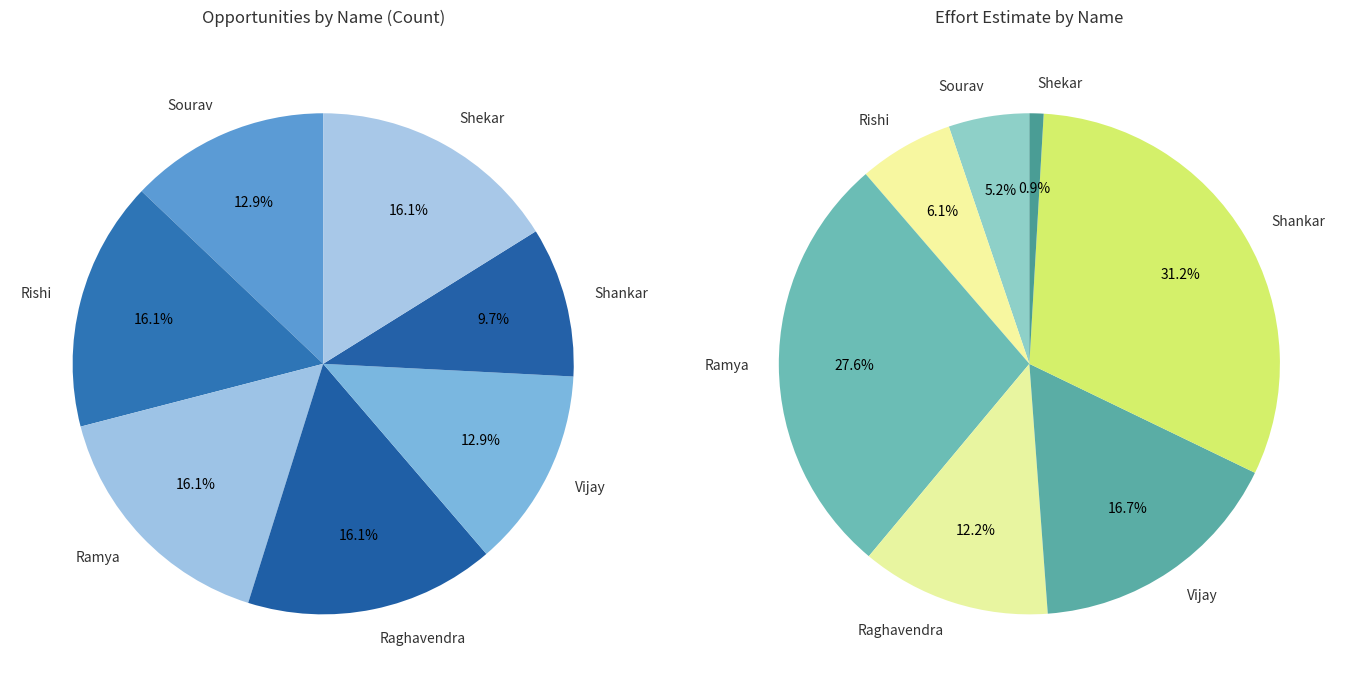

Does Vijay represent more than half of the total?

No